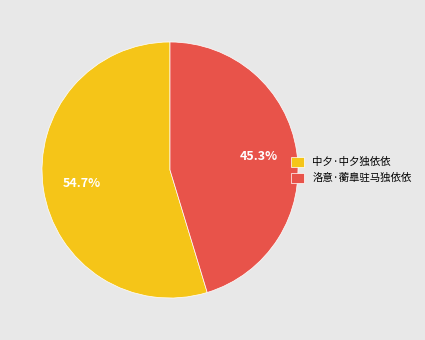

Which slice represents more than half of the pie?

中夕·中夕独依依